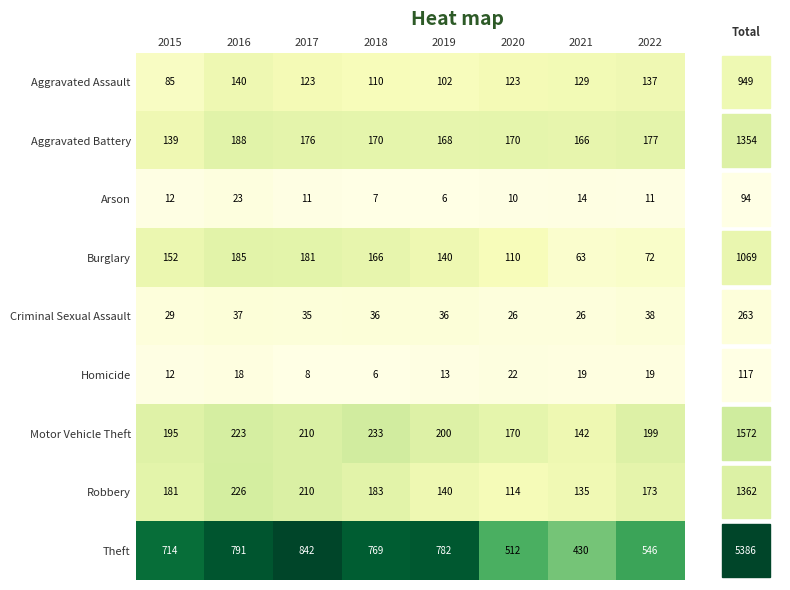

Is it true that Motor Vehicle Theft equals 244 at 2021?

False